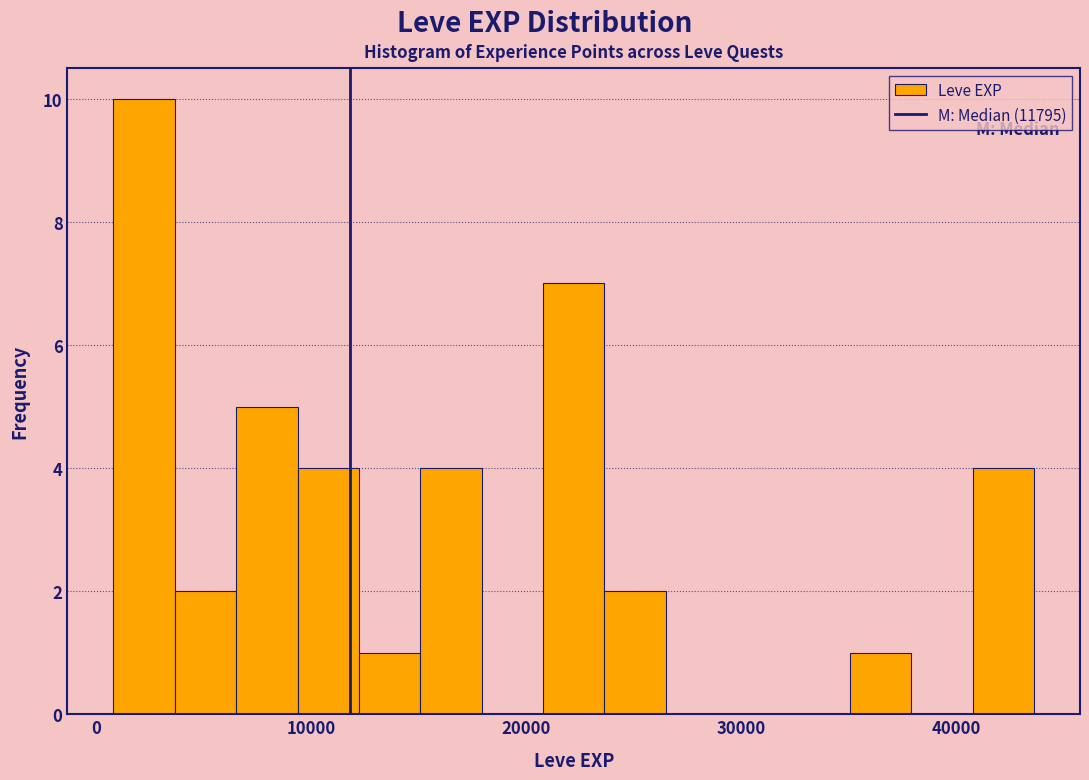

Around what value on the x-axis is the tallest bar? Give the approximate position of its centre, as read against the axis.

2000